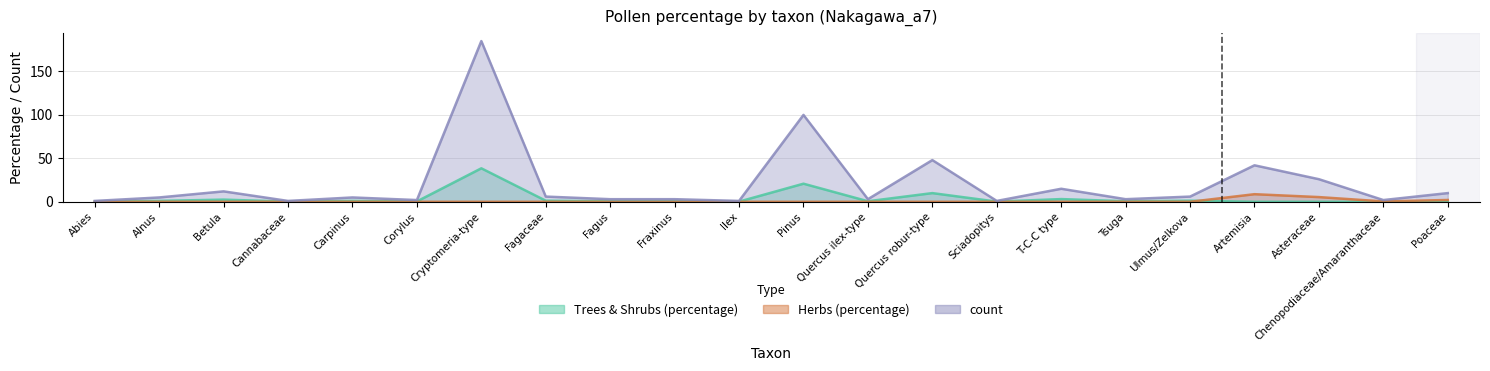

What position from the left is Corylus?

6